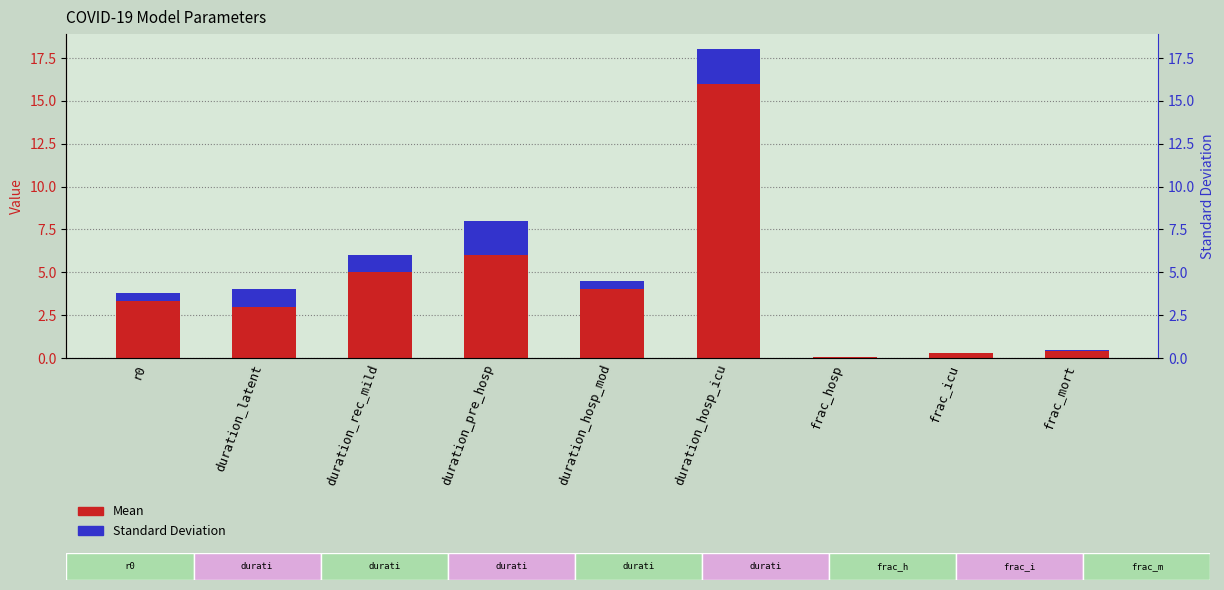

The value of Mean at duration_pre_hosp is 4.1. True or false?

False